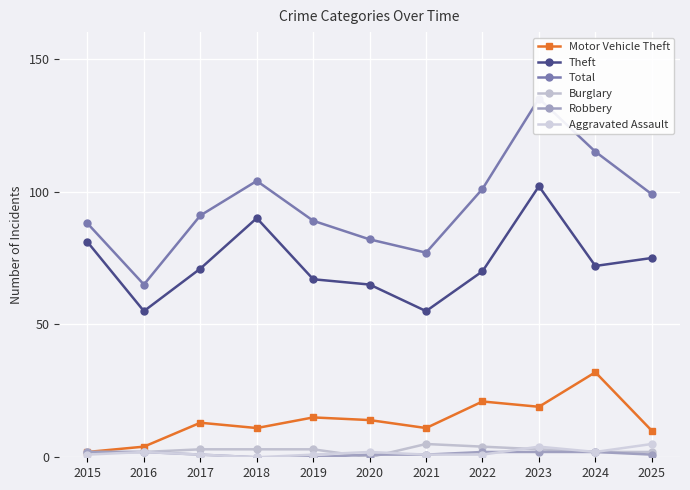

True or false: Motor Vehicle Theft has a value of 17 at 2025.

False